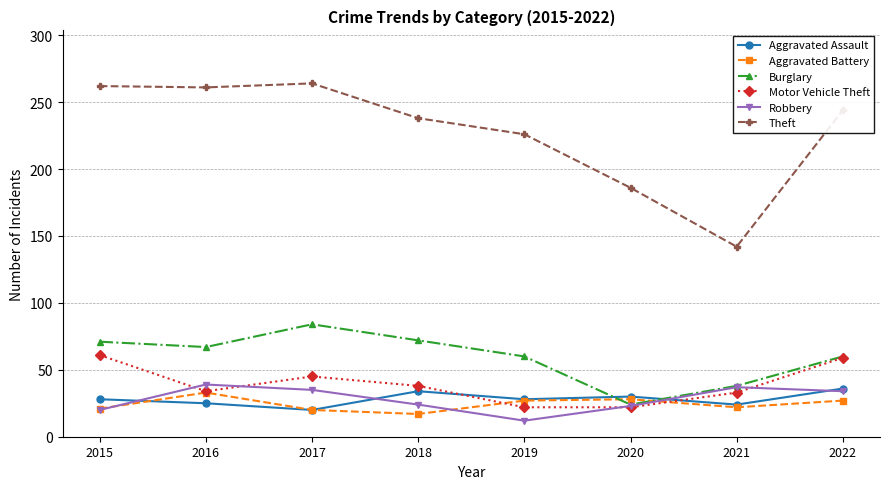

What is the difference between the highest and lowest values at 2021?

120